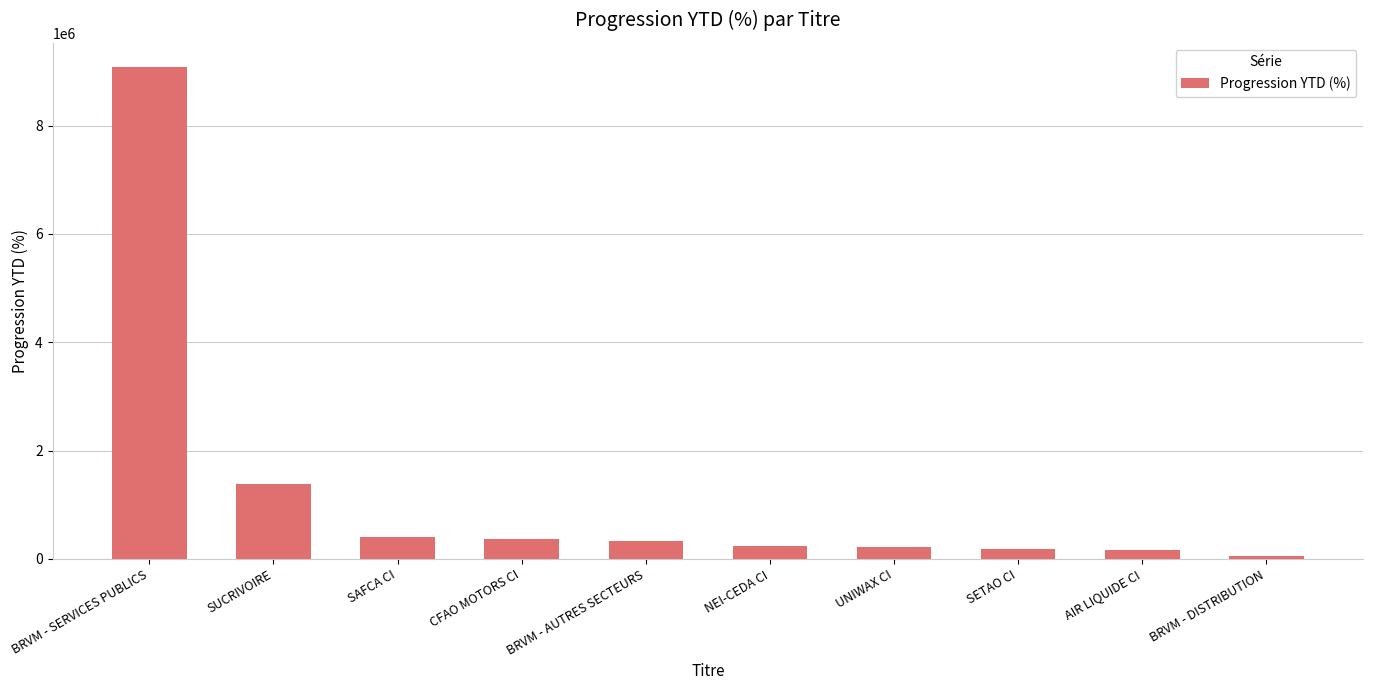

What is the greatest value displayed?

9072783.3